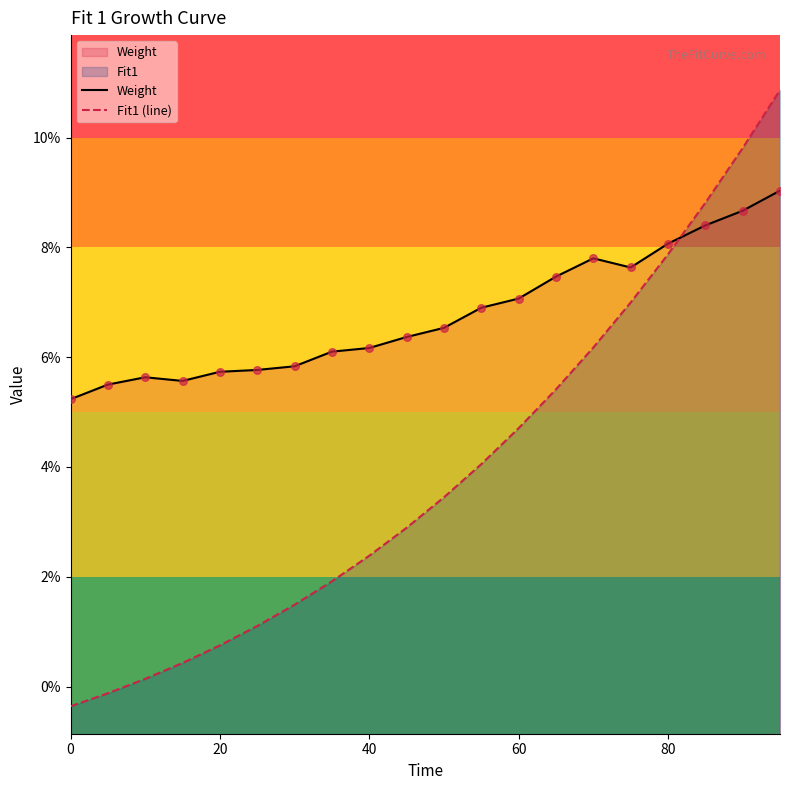

Which series reaches the minimum Y coordinate?

Fit1 (line)